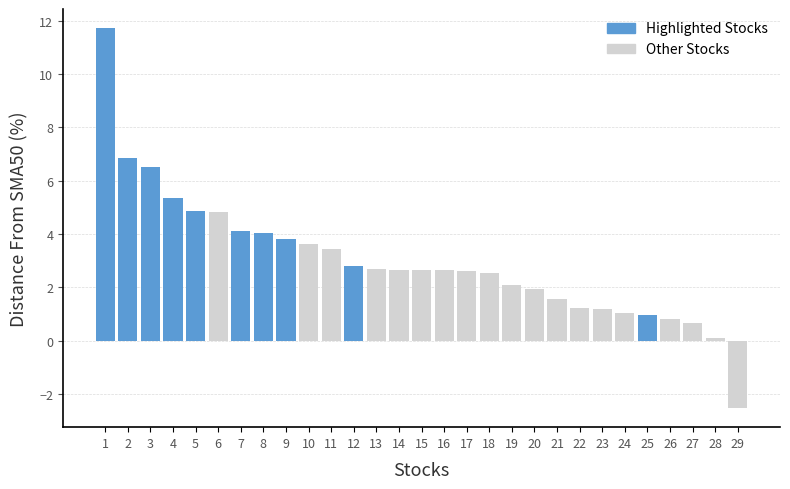

The chart shows a value of 0.6 at 21. True or false?

False